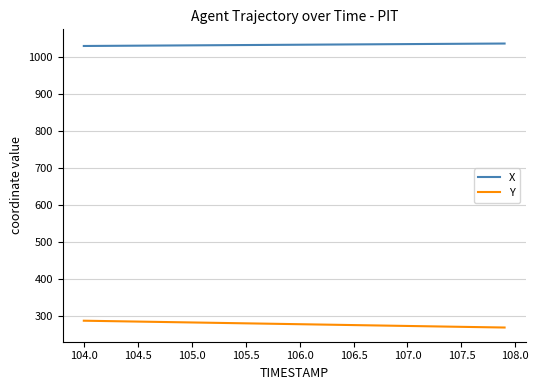

What is the highest value of the Y series?

287.2